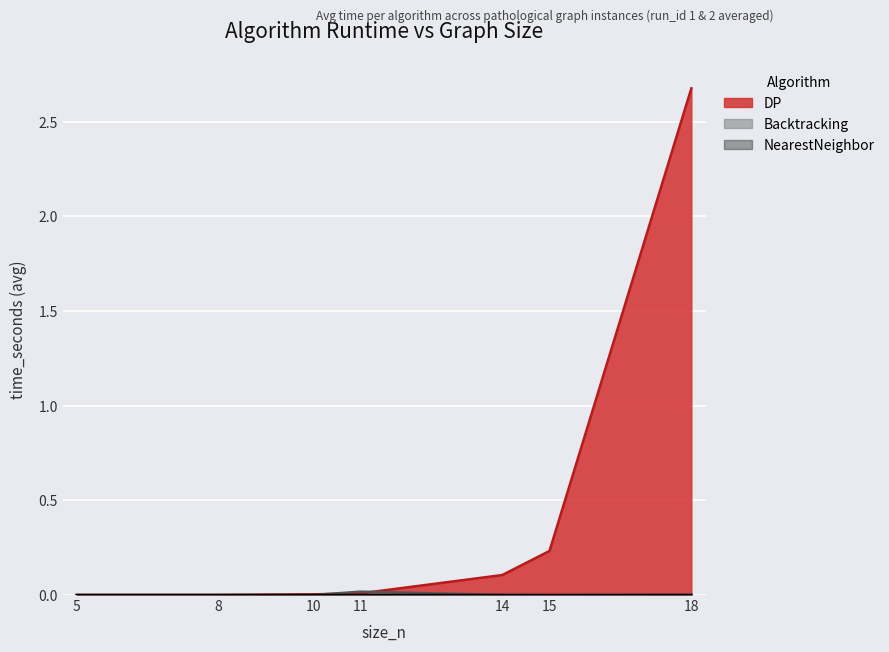

What is the average value of the DP series?

0.4